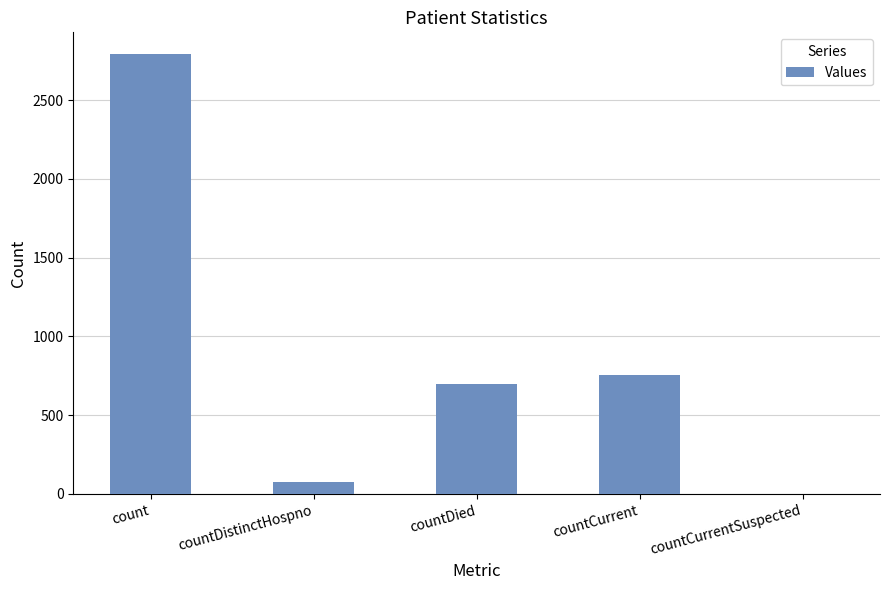

What is the change in value from countDistinctHospno to countCurrent?

+677